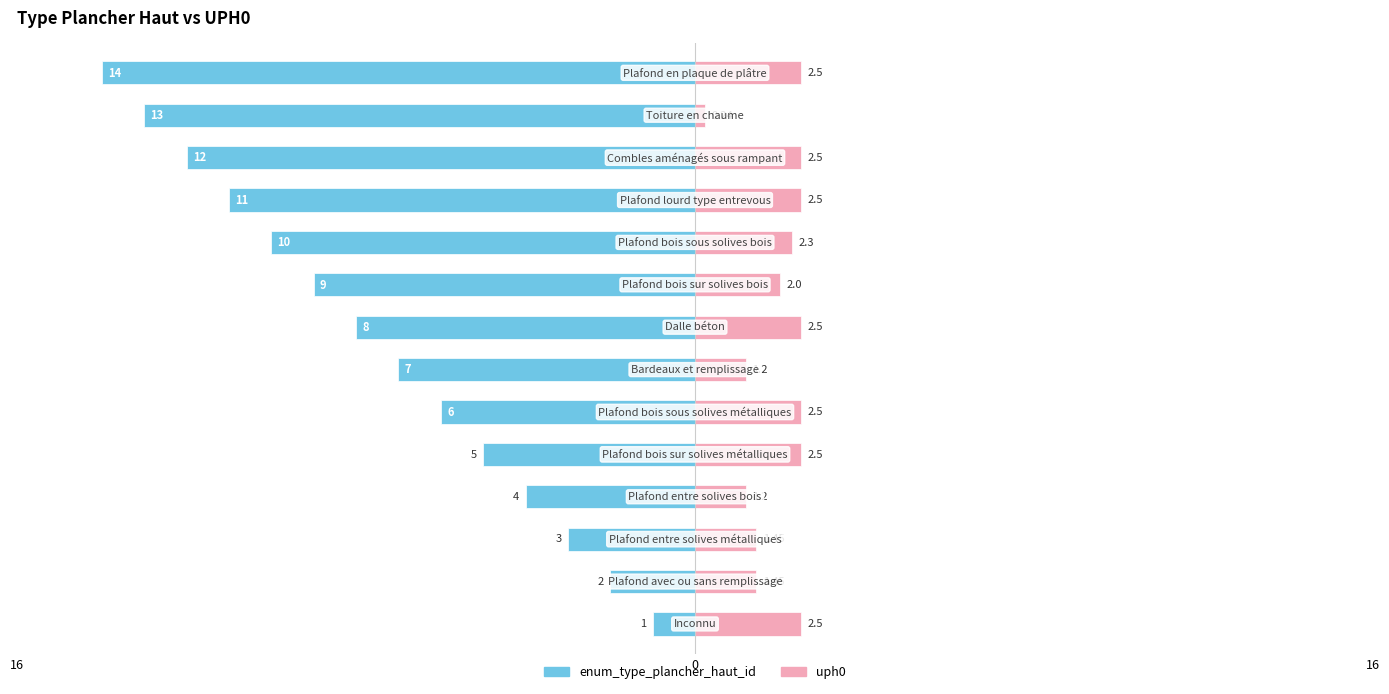

How many bars are there in each group?

2